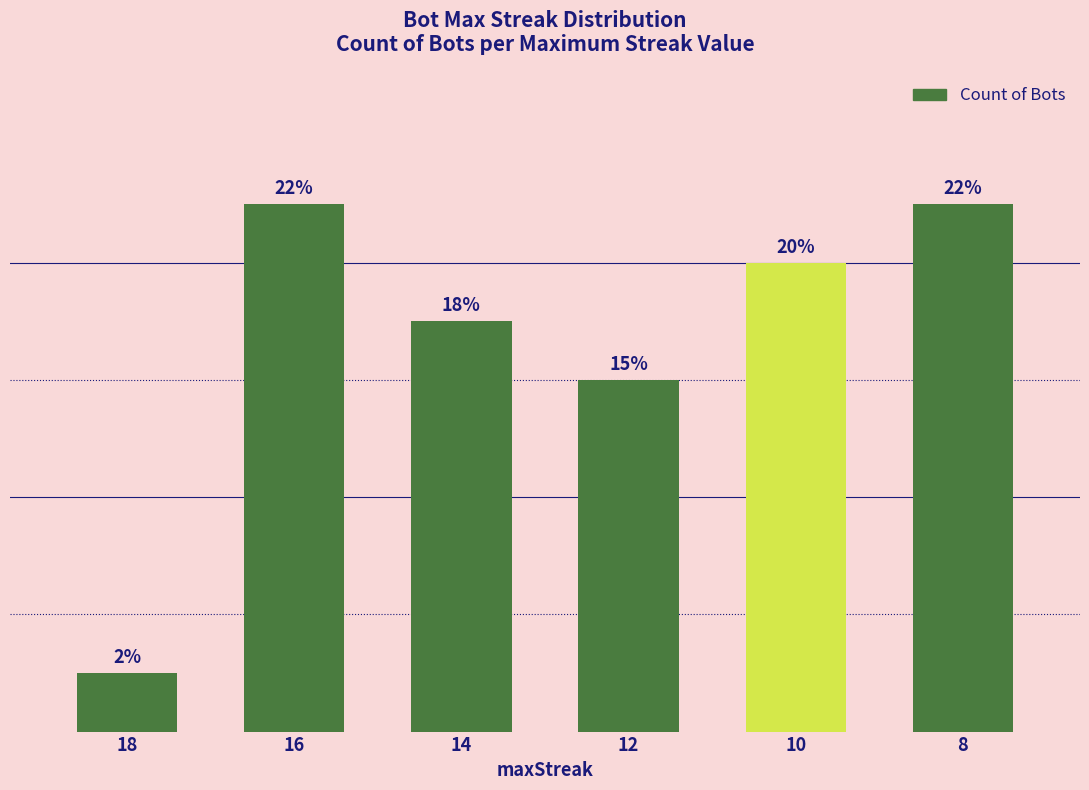

List the labels in order of value, smallest first.

18, 12, 14, 10, 16, 8